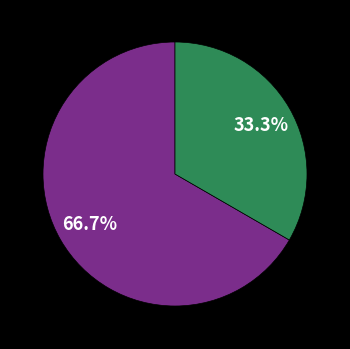

Does any single category account for the majority?

Yes